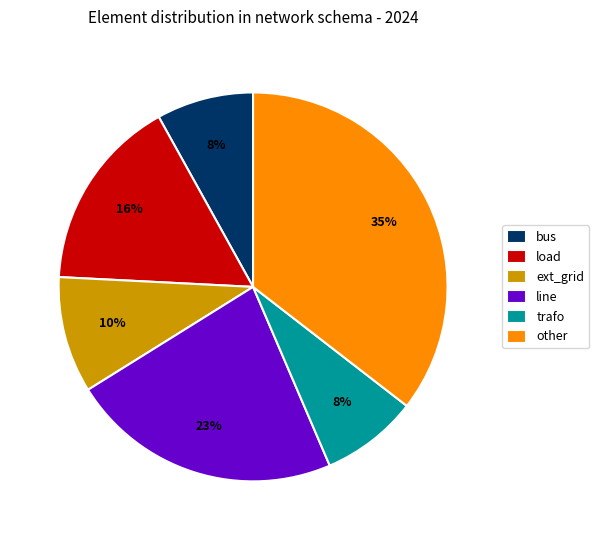

Between bus and line, which is larger?

line